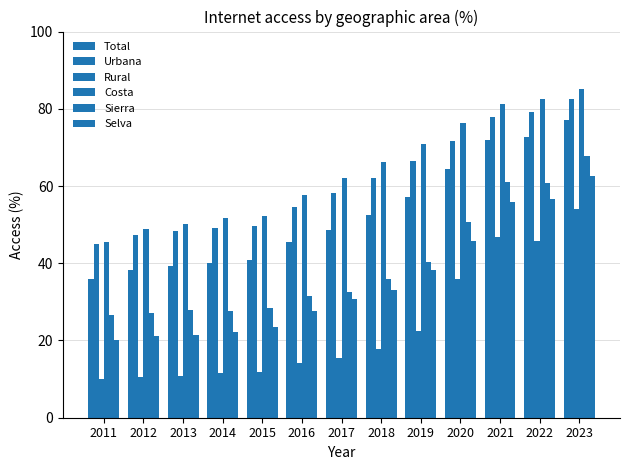

Where does the Urbana series first go above 58?

2017